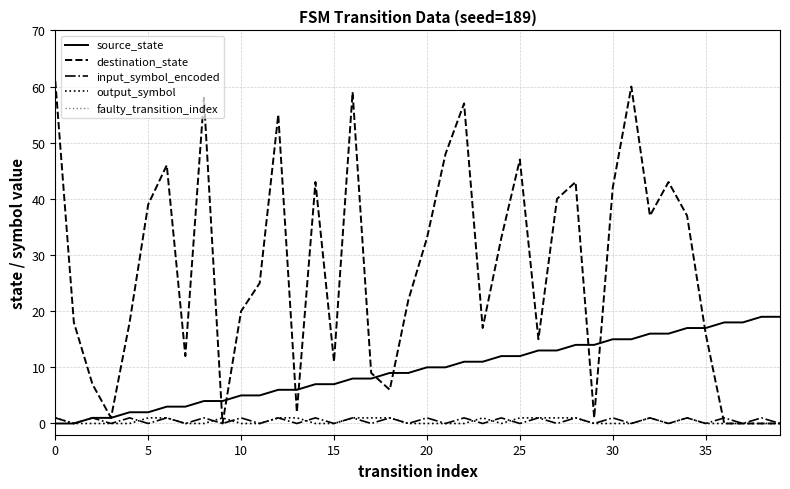

True or false: source_state has more than 1 interior local peaks.

False